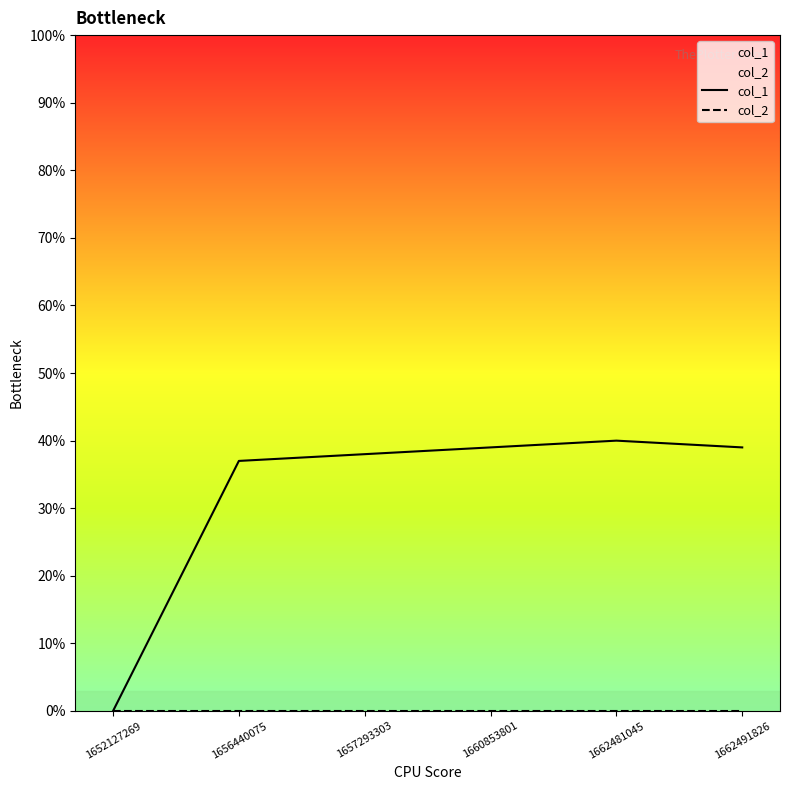

At which category does the chart reach its minimum across all series?

1652127269